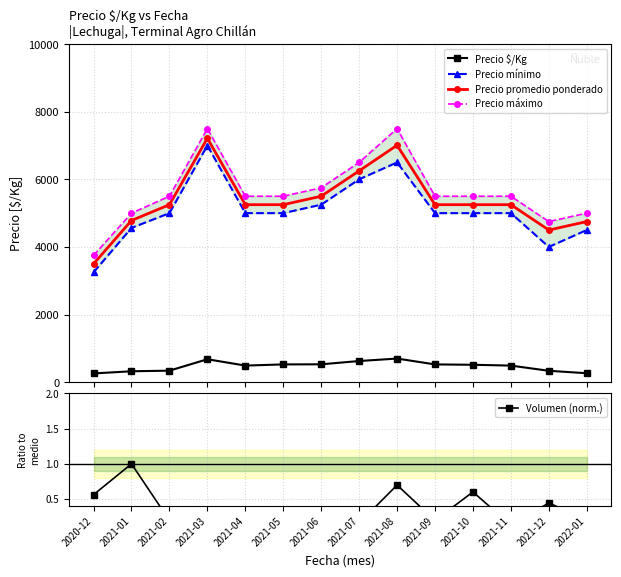

What position from the right is 2021-06?

8